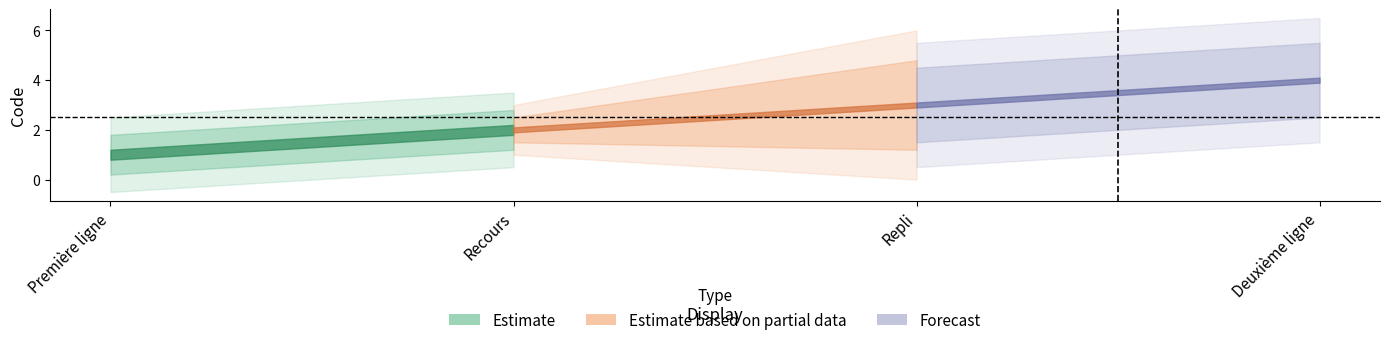

Reading left to right, list all the values displayed in this chart.

Première ligne=1	Recours=2	Repli=3	Deuxième ligne=4